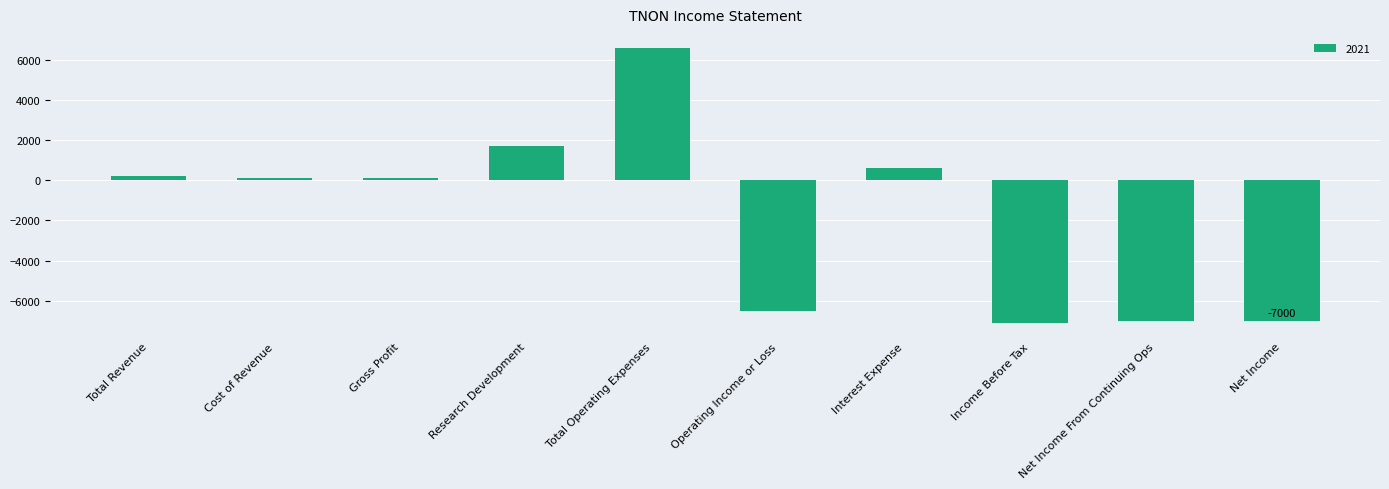

What is the maximum value shown in the chart?

6600